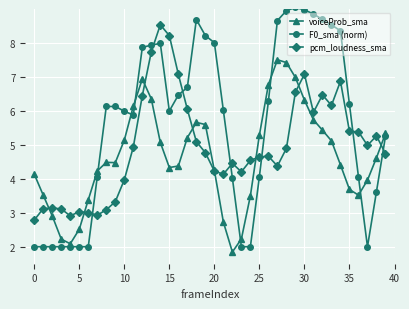

Which series has the largest total across all categories?

F0_sma (norm)